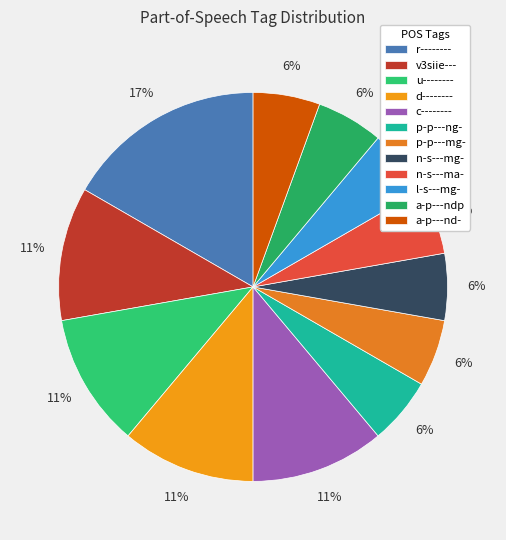

The p-p---mg- slice represents 1% of the pie. True or false?

False